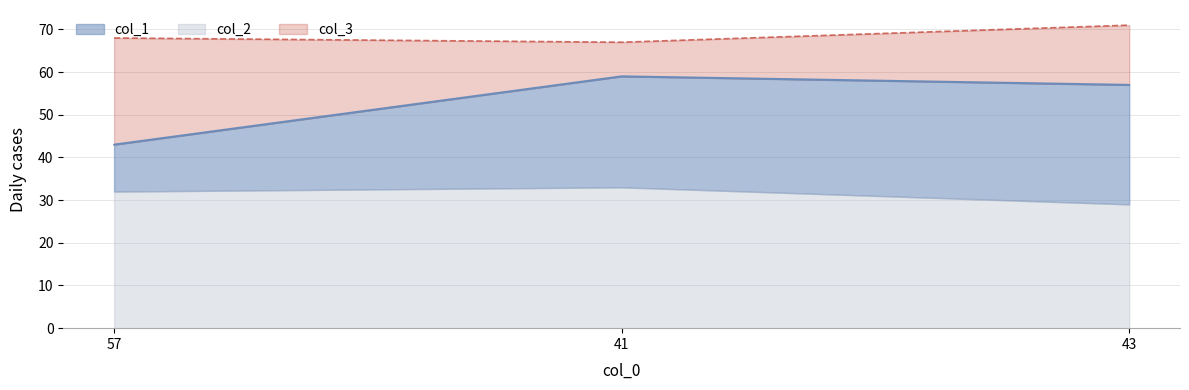

What is the label of the 2nd point from the right?

41